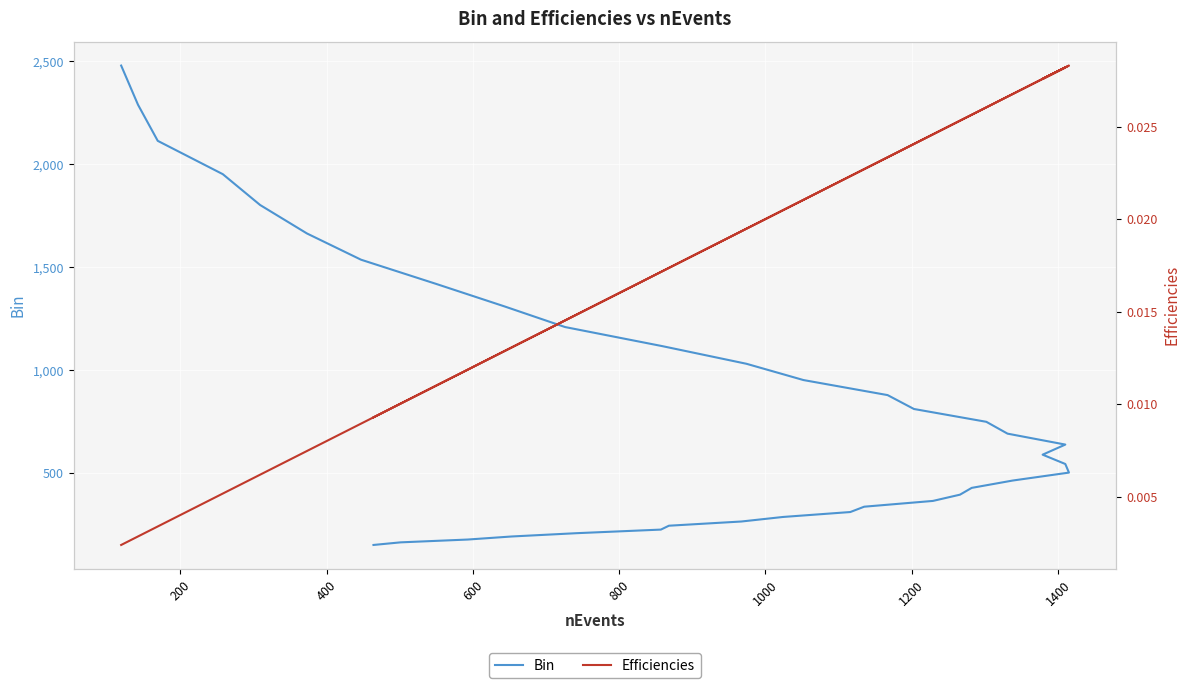

At how many categories does at least one series exceed 2014?

3